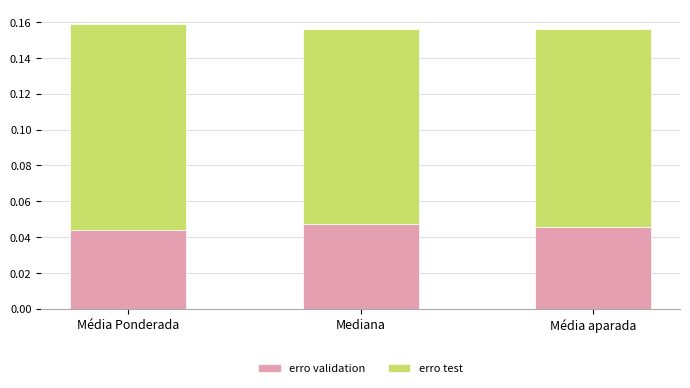

Does the chart contain stacked bars?

Yes